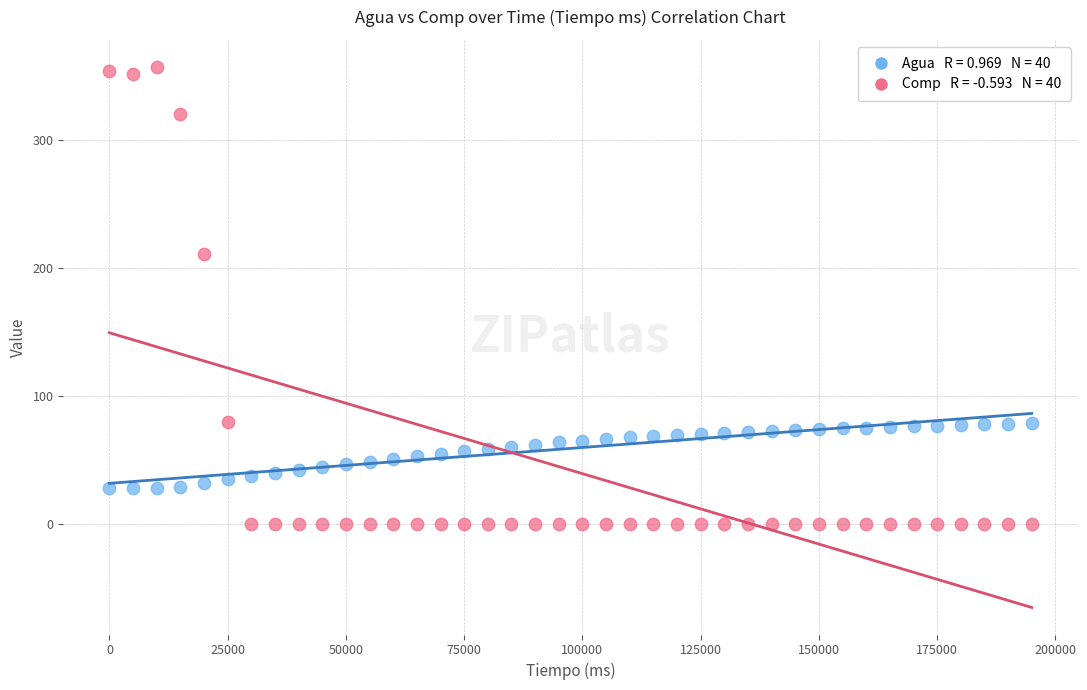

Across all data points, what is the range of X values (max minus min)?

195000.0